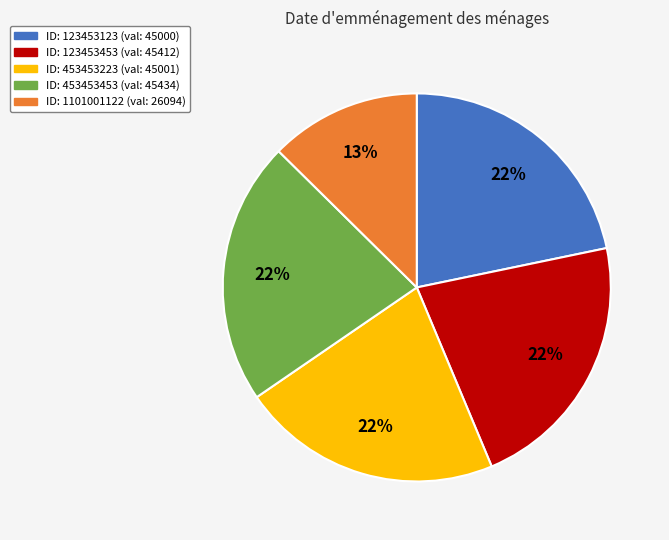

Does any single category account for the majority?

No